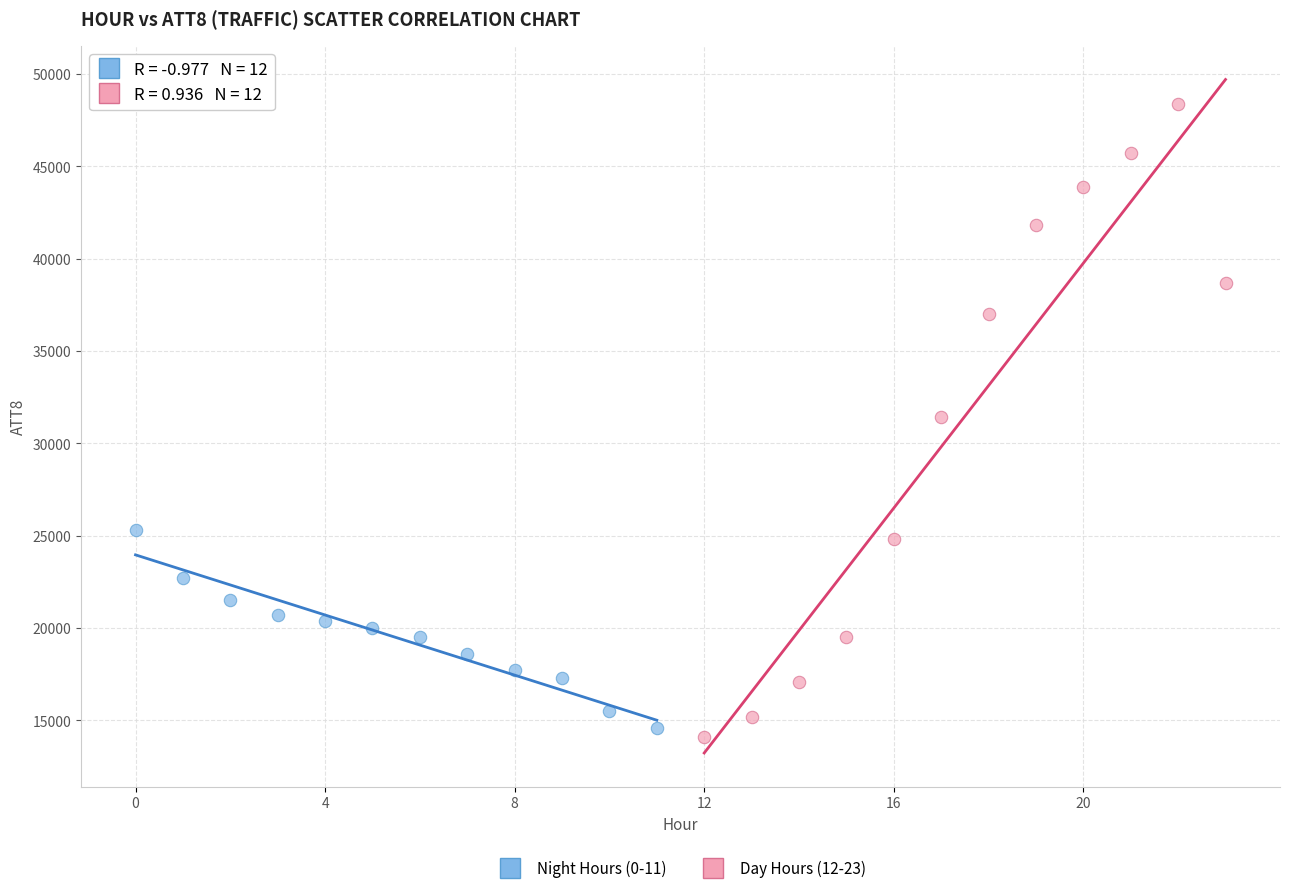

What are all the series names shown in the legend?

Night Hours (0-11), Day Hours (12-23)